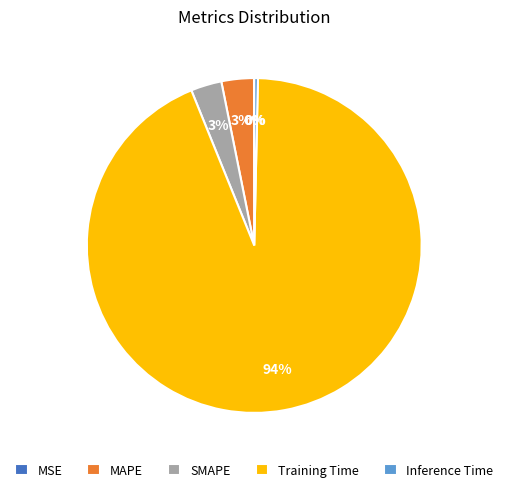

To the nearest percent, what percentage of the pie is Training Time?

94%